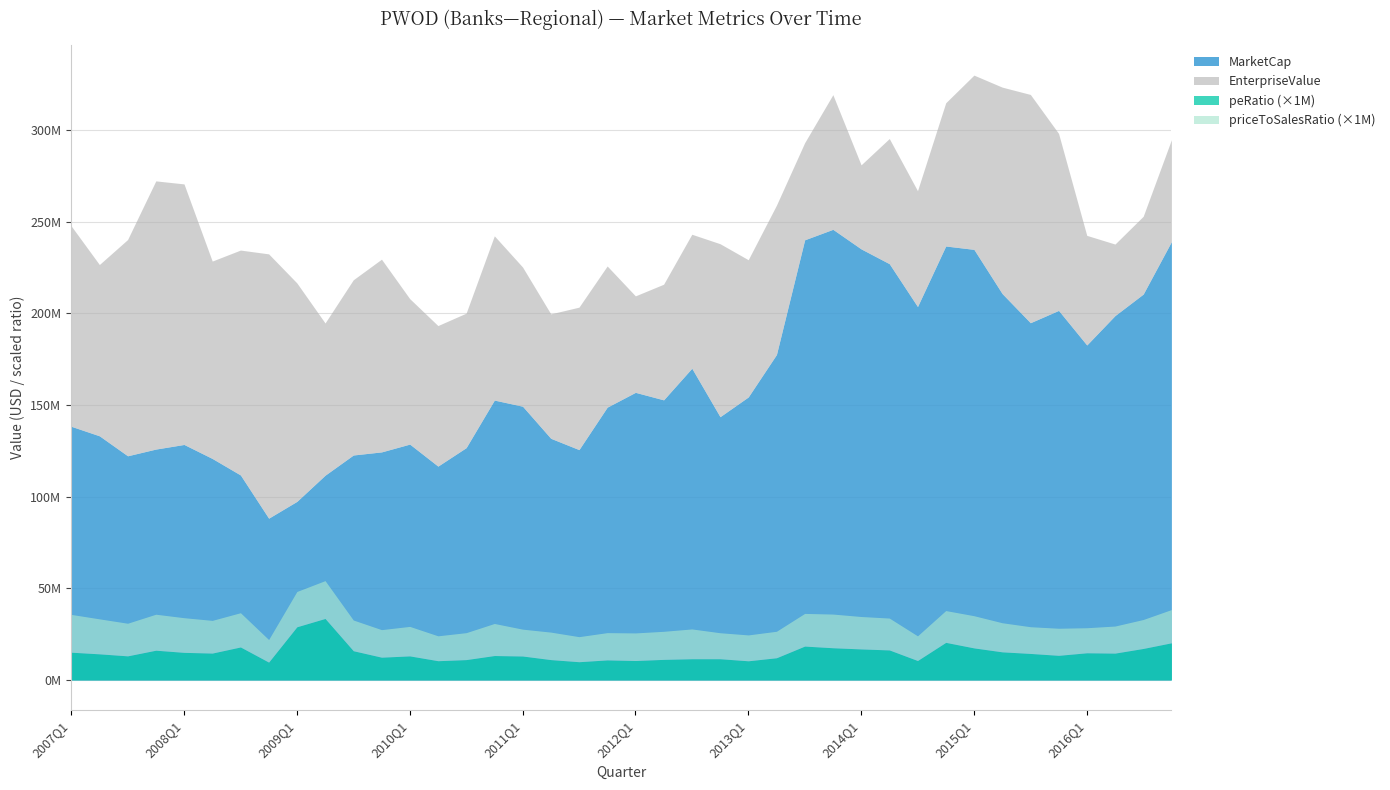

What is the total value across all series at 2007Q2?

359734638.1